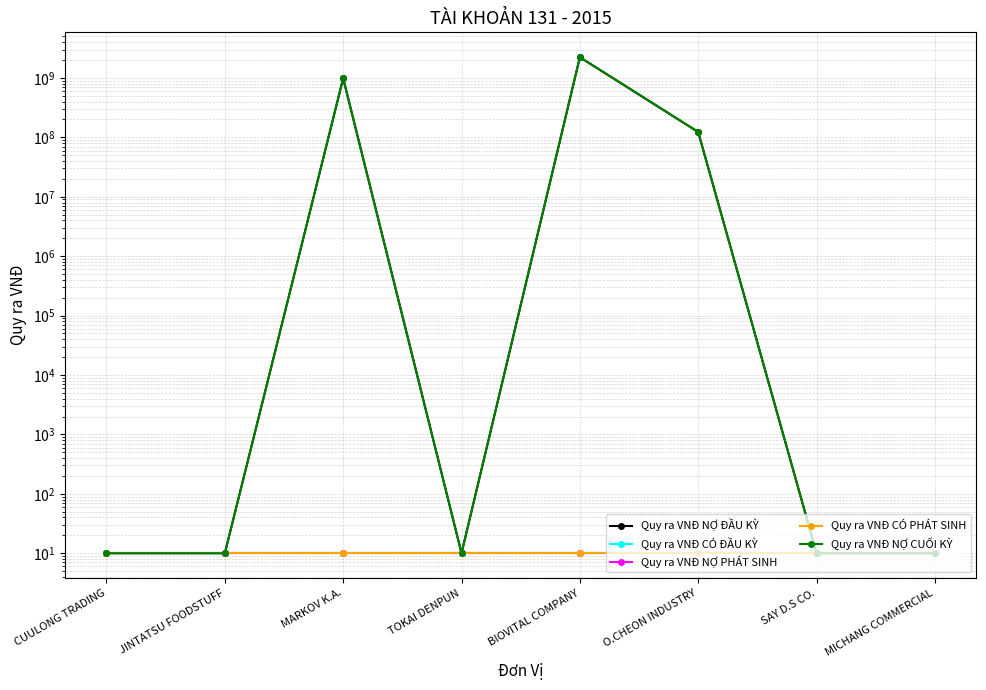

Reading left to right, what are all the values shown in this chart?

Quy ra VNĐ NỢ ĐẦU KỲ: 10	10	986296391	10	2233983375	123101834	10	10
Quy ra VNĐ CÓ ĐẦU KỲ: 10	10	10	10	10	10	10	10
Quy ra VNĐ NỢ PHÁT SINH: 10	10	10	10	10	10	10	10
Quy ra VNĐ CÓ PHÁT SINH: 10	10	10	10	10	10	10	10
Quy ra VNĐ NỢ CUỐI KỲ: 10	10	986296391	10	2233983375	123101834	10	10